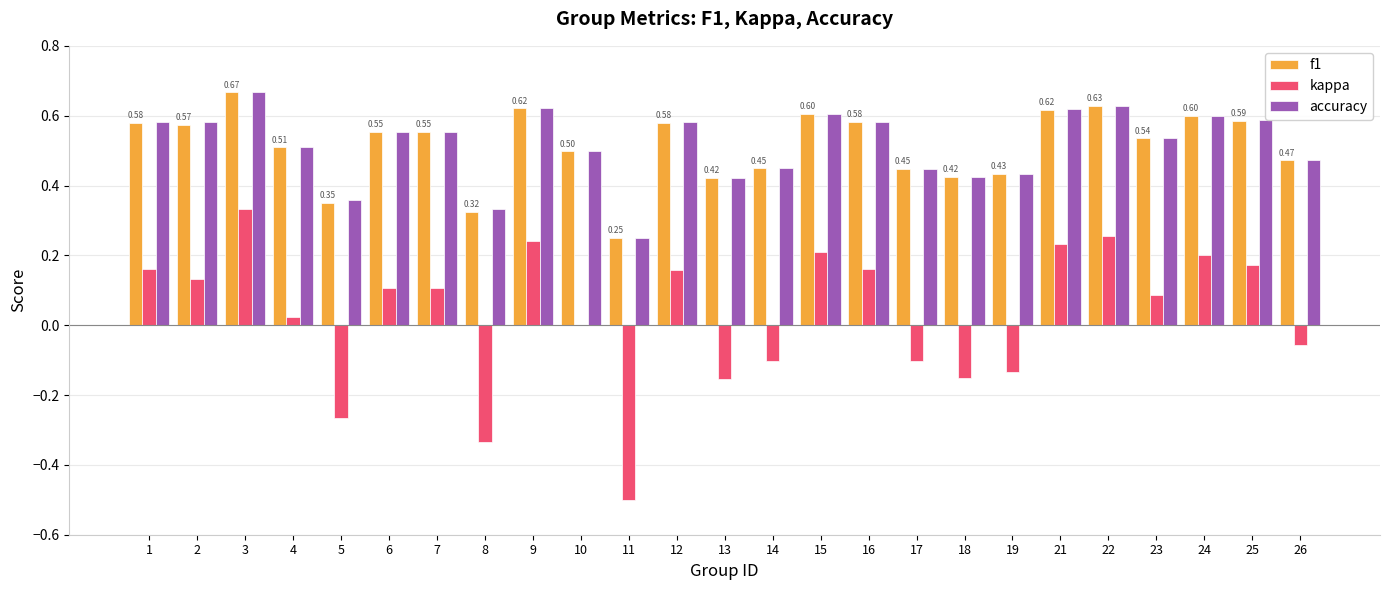

At which category is the sum across all series the highest?

3